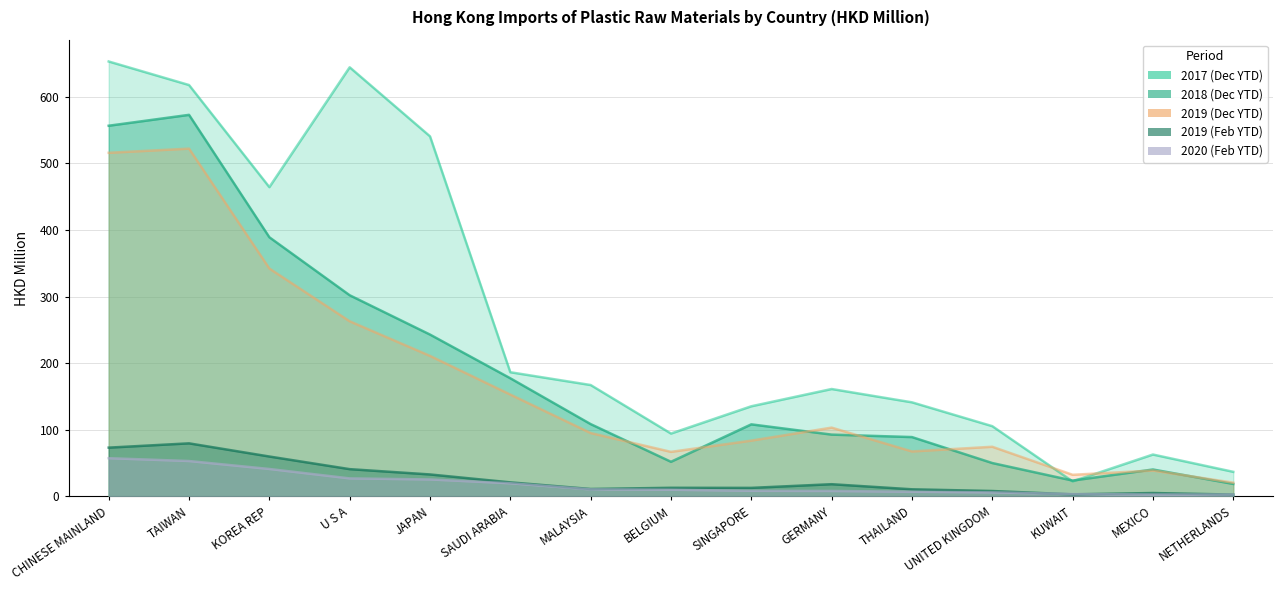

In 2017 (Dec YTD), how many points are higher than both neighbors (excluding endpoints)?

3